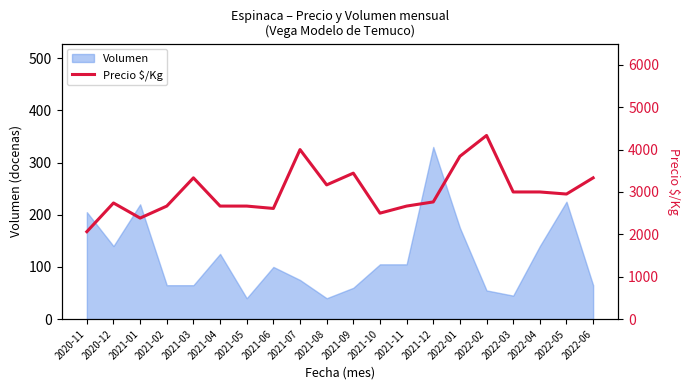

Is it true that Volumen equals 140 at 2020-12?

True